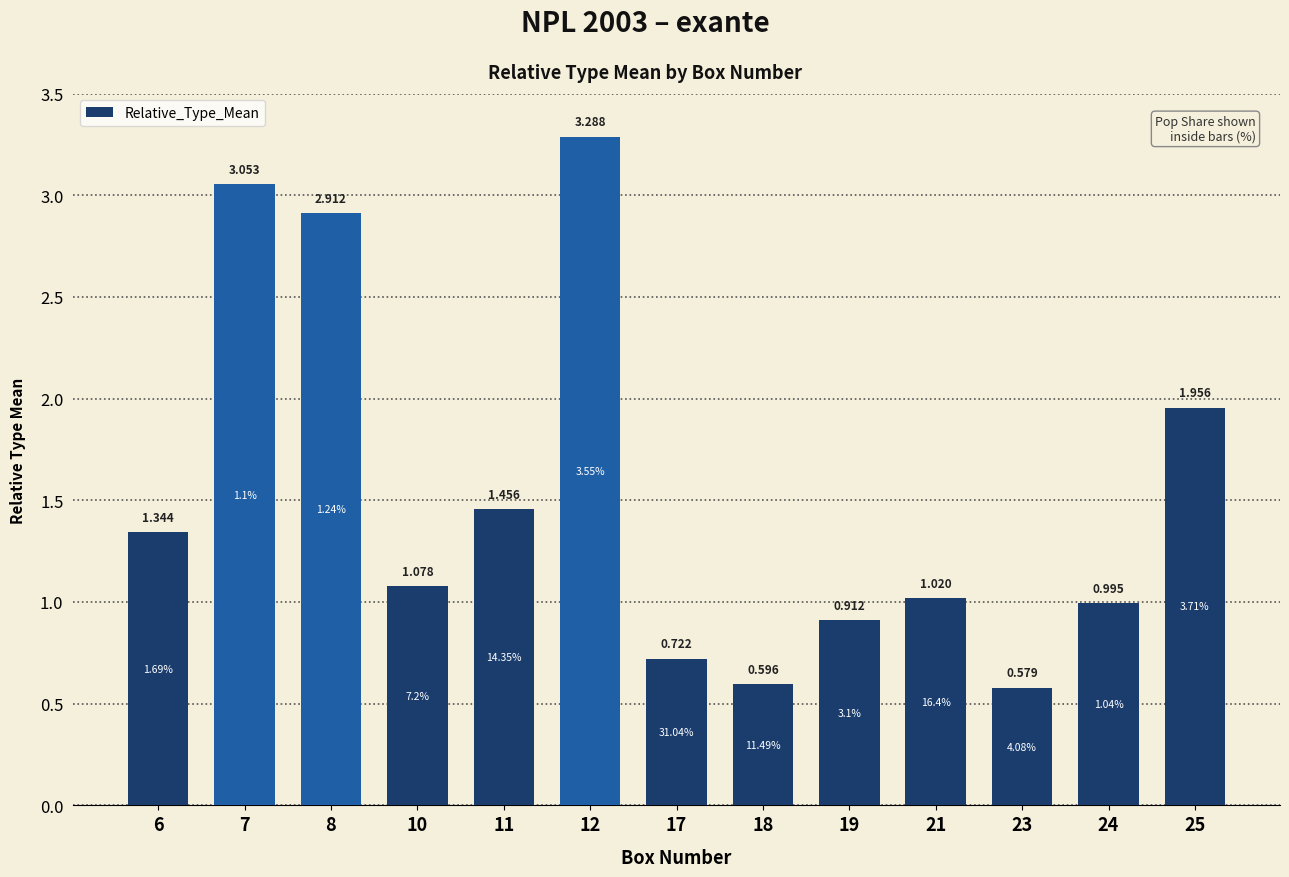

Which category has the highest value across all series?

12